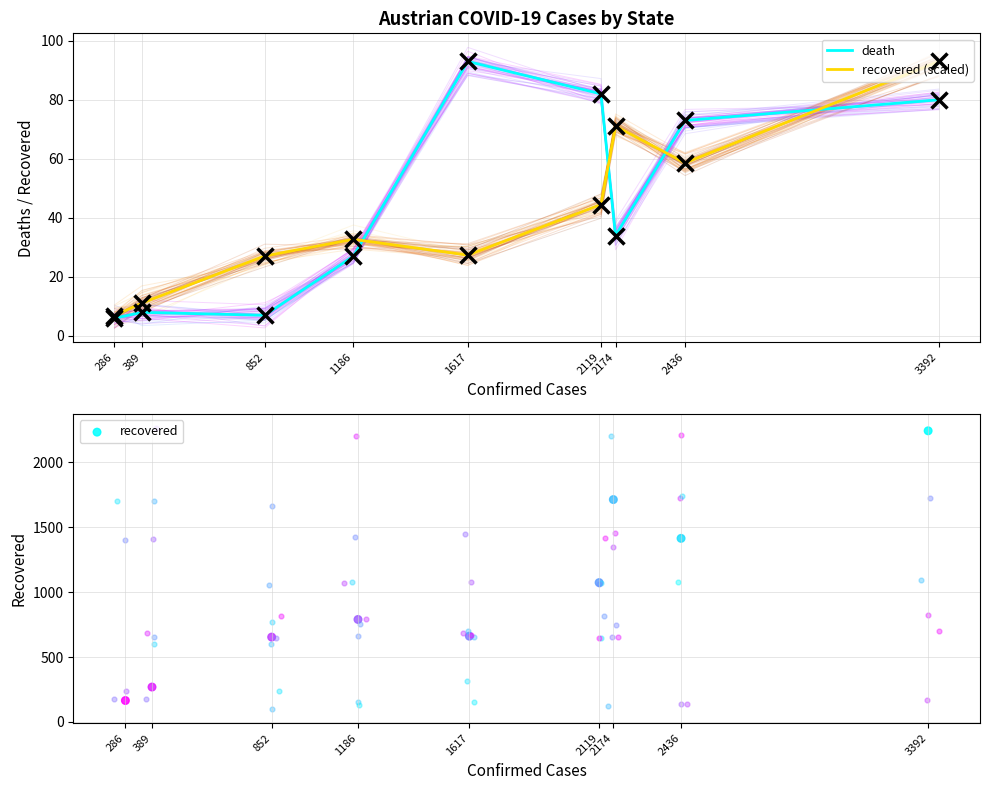

Which series contains the lowest Y value?

death